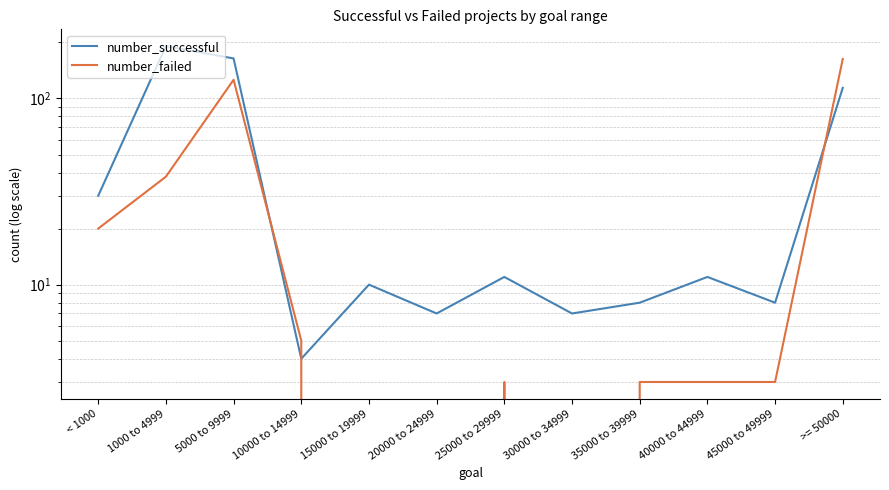

List the series in order of their peak value, highest first.

number_successful, number_failed